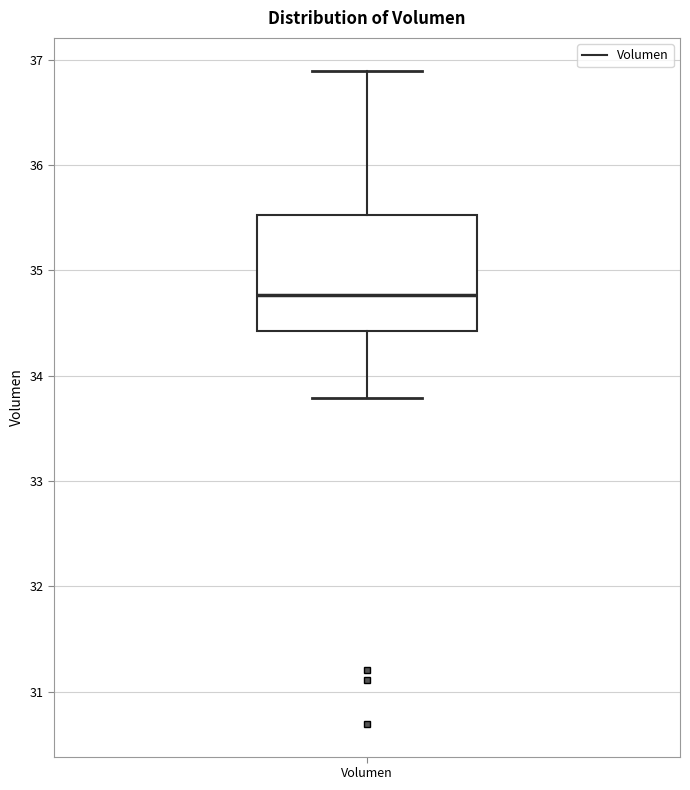

Transcribe this box plot: give where the median line is, the range the box spans, and where the two whiskers end, as read against the y-axis. The values are not printed on the chart, so give them approximately, as read against the axis.

median 34.8, box 34.4 to 35.5, whiskers 33.8 to 36.9